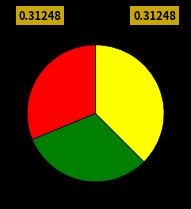

Does any single category account for the majority?

No